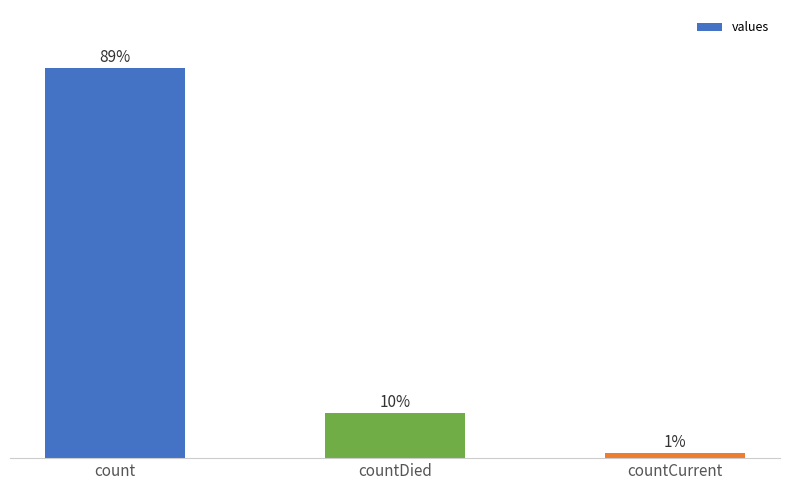

Rank the categories by value from lowest to highest.

countCurrent, countDied, count